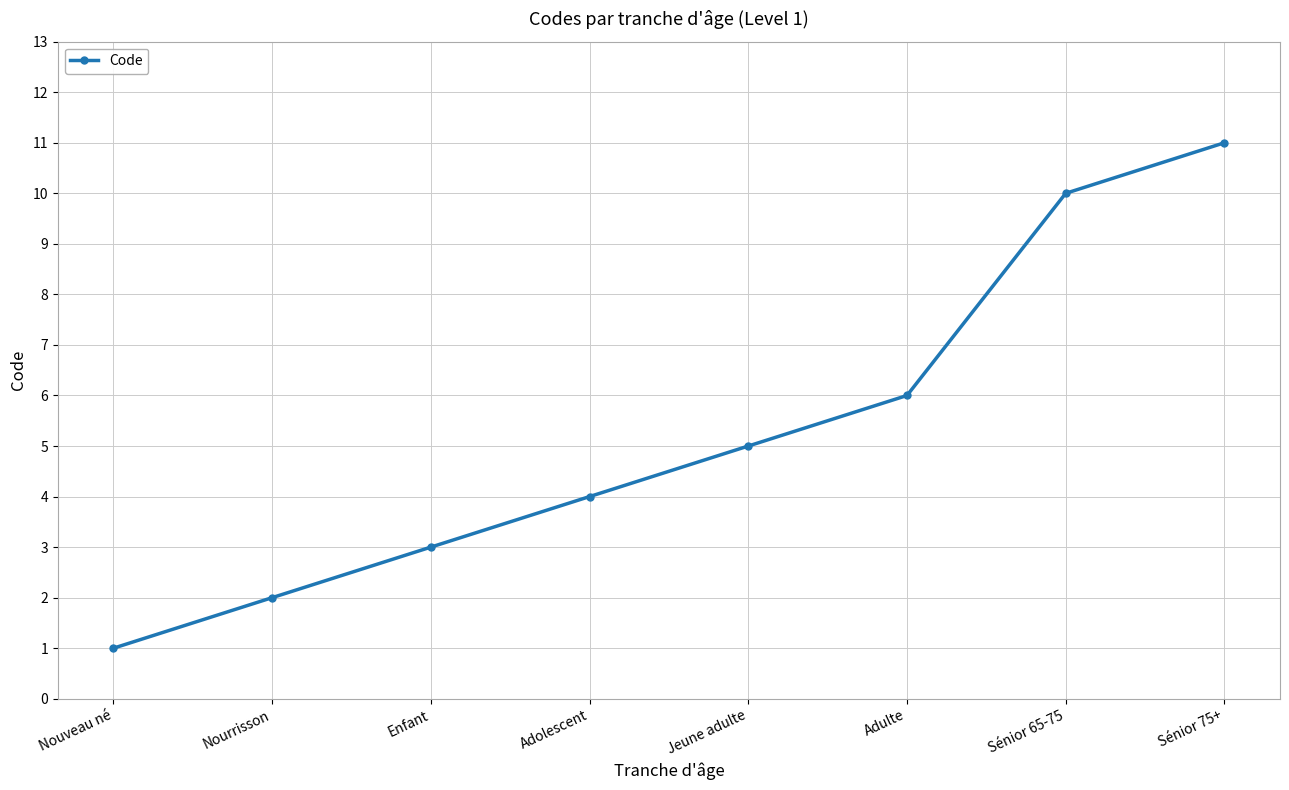

The chart shows a value of 6 at Adulte. True or false?

True